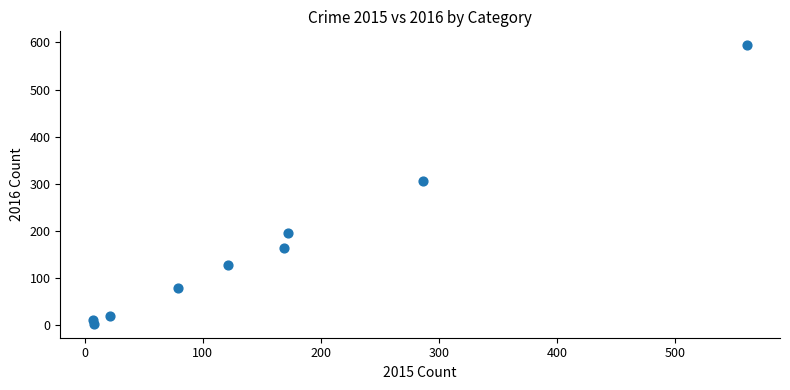

What Y value in the scatter plot is closest to 298?

307